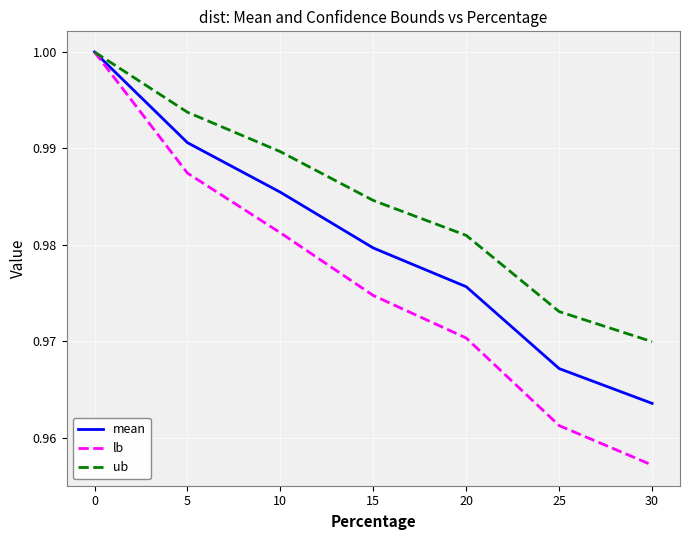

The value of lb at 5 is 1.0. True or false?

True